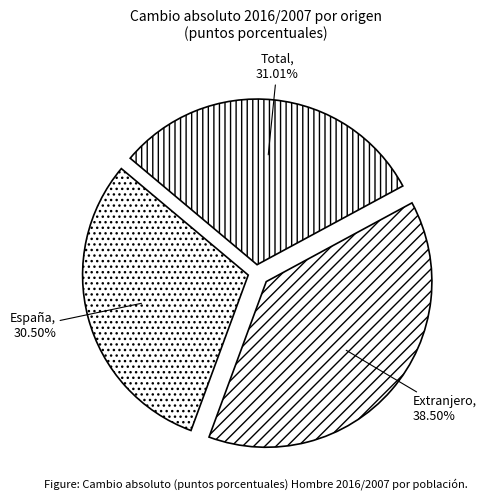

To the nearest percent, what is the combined percentage of Total and España?

62%